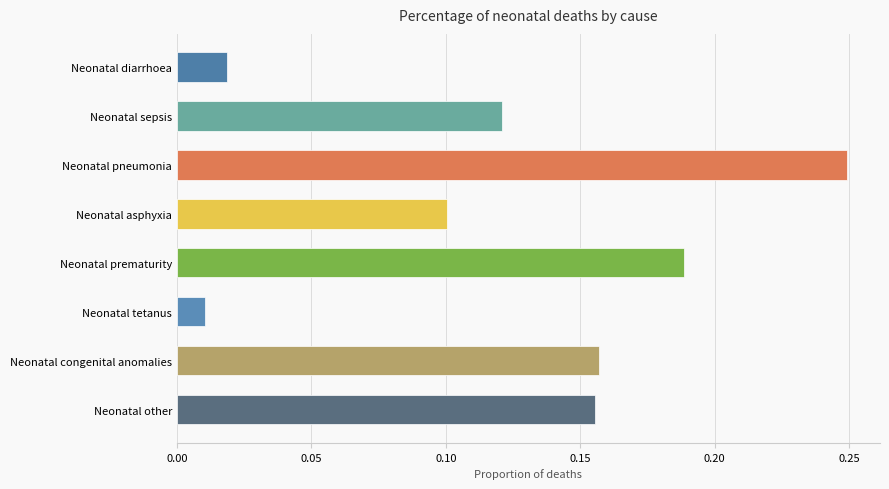

Where is the data nearest to the value 0?

Neonatal tetanus